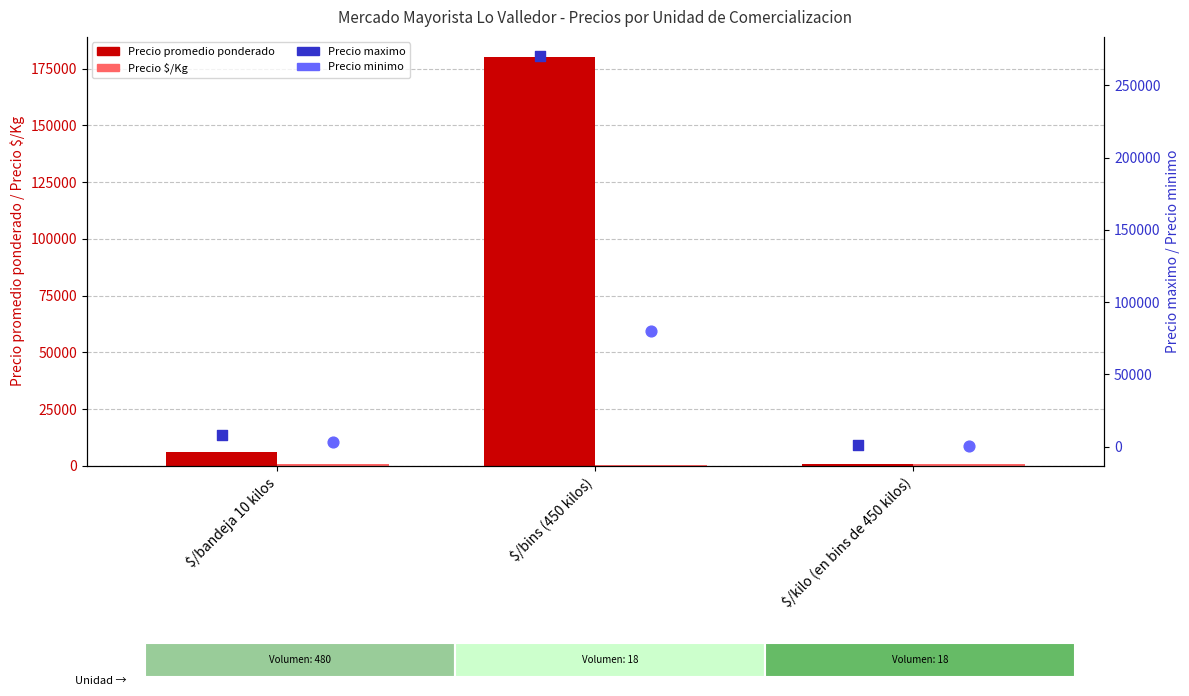

Which series contains the lowest Y value?

Precio minimo